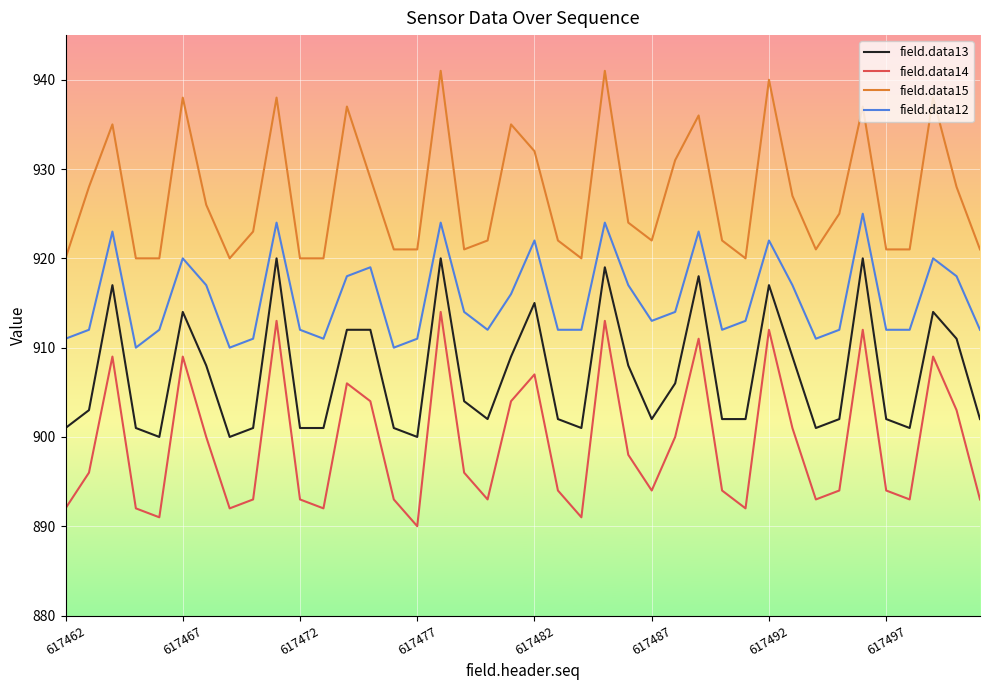

Rank the series by their average value, from highest to lowest.

field.data15, field.data12, field.data13, field.data14